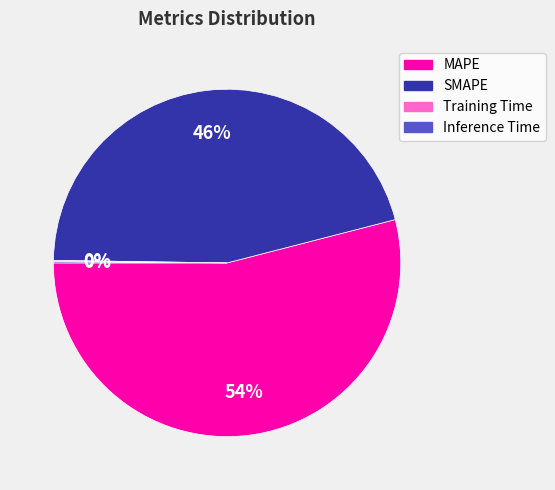

To the nearest percent, what is the average slice percentage?

25%